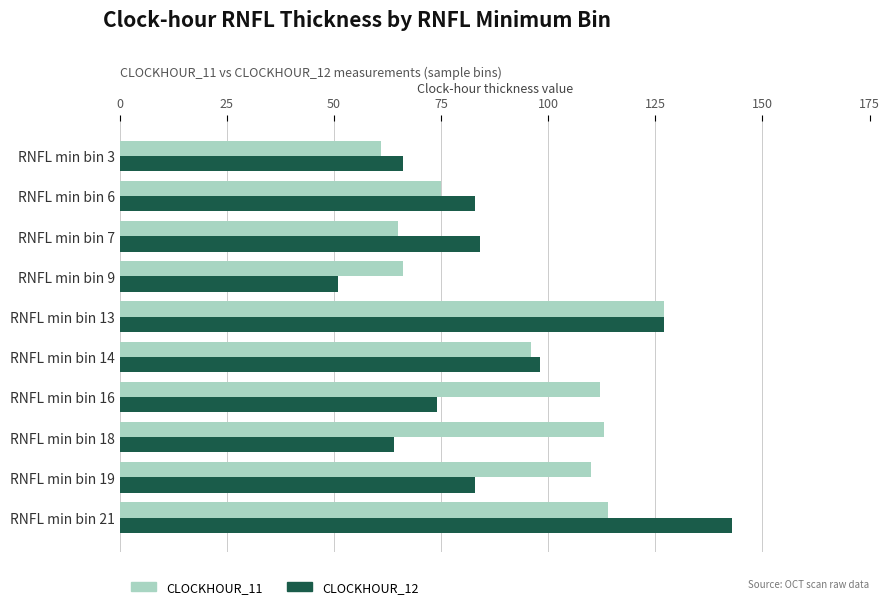

Which category has the lowest value across all series?

RNFL min bin 9